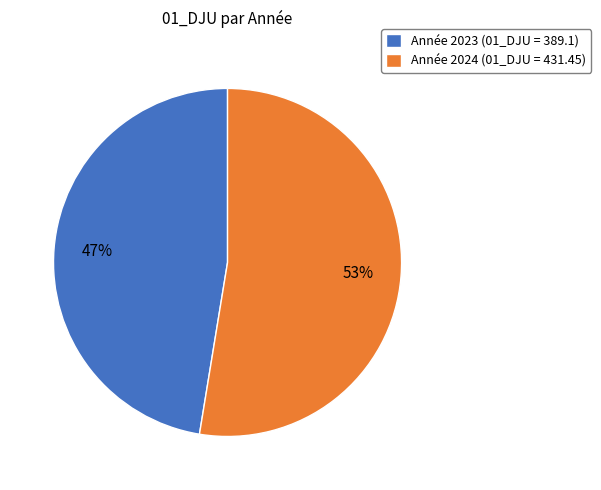

To the nearest percent, what is the combined percentage of Année 2024 (01_DJU = 431.45) and Année 2023 (01_DJU = 389.1)?

100%